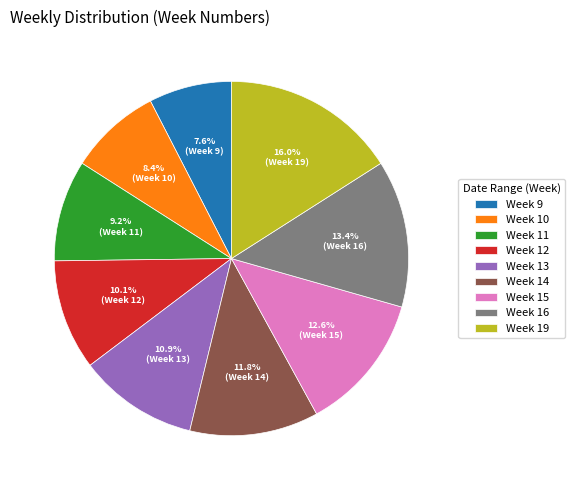

Does any single category account for the majority?

No